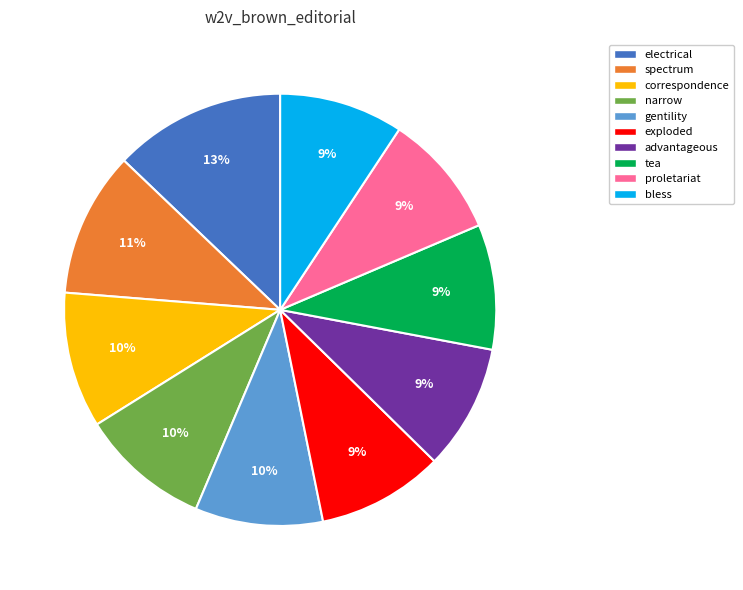

To the nearest percent, what portion does narrow represent?

10%